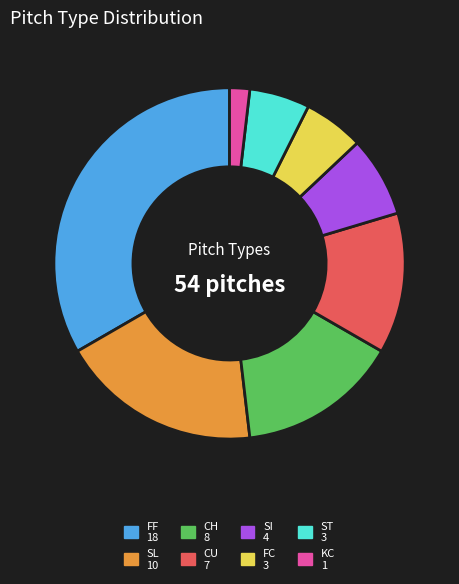

Combined, do FF and SI account for over 50%?

No